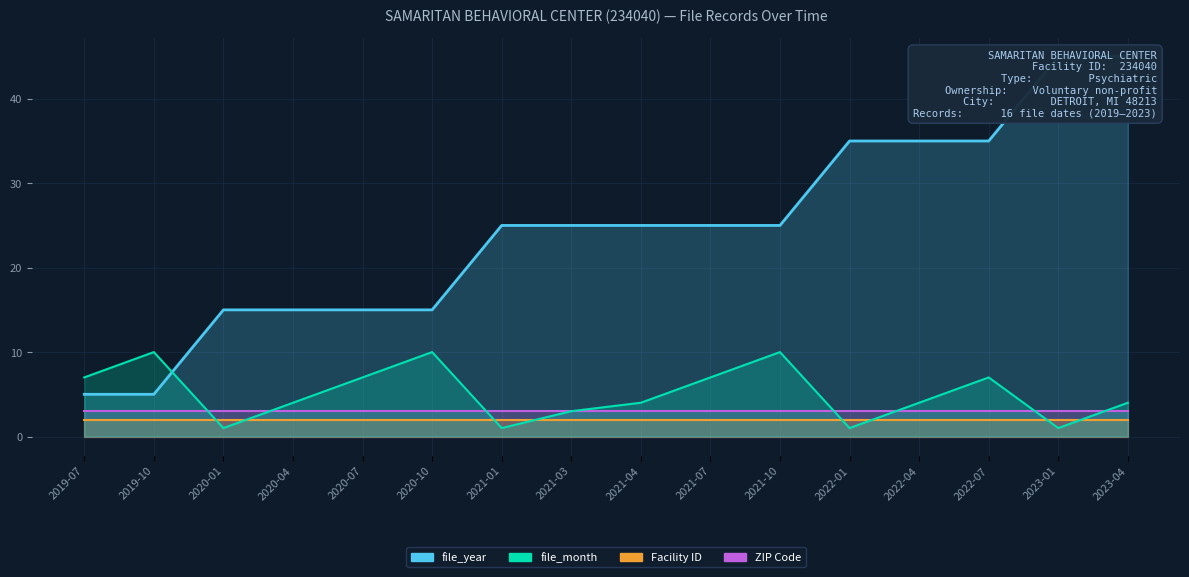

How many intersections are there between file_year and file_month?

1